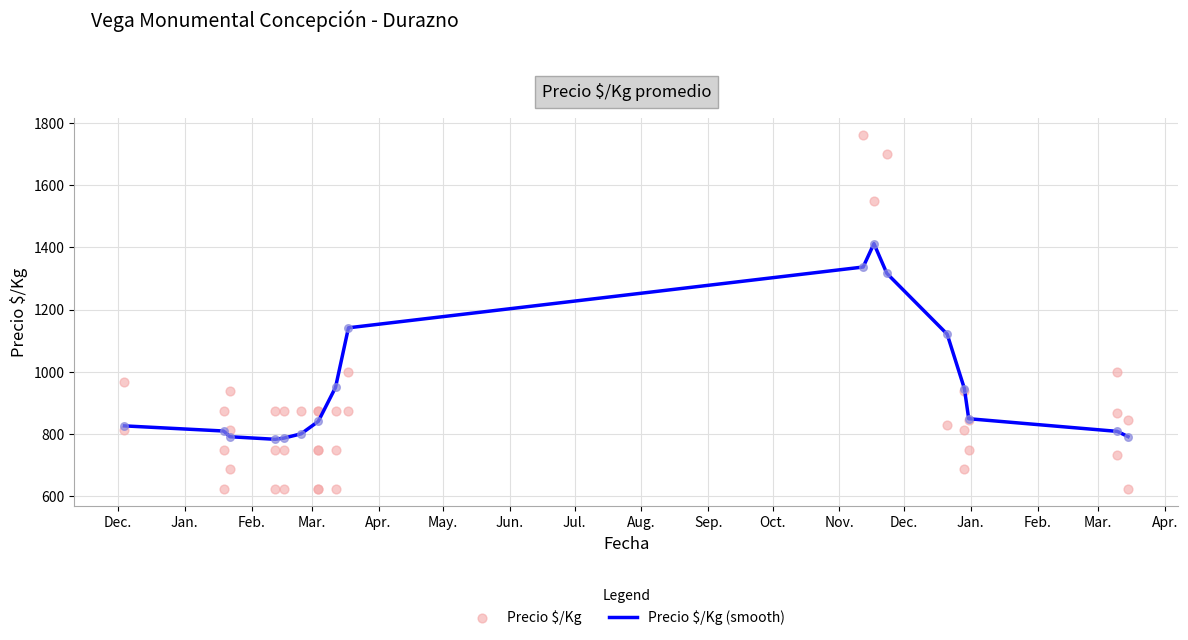

What is the maximum value for Precio $/Kg (smooth)?

1412.3